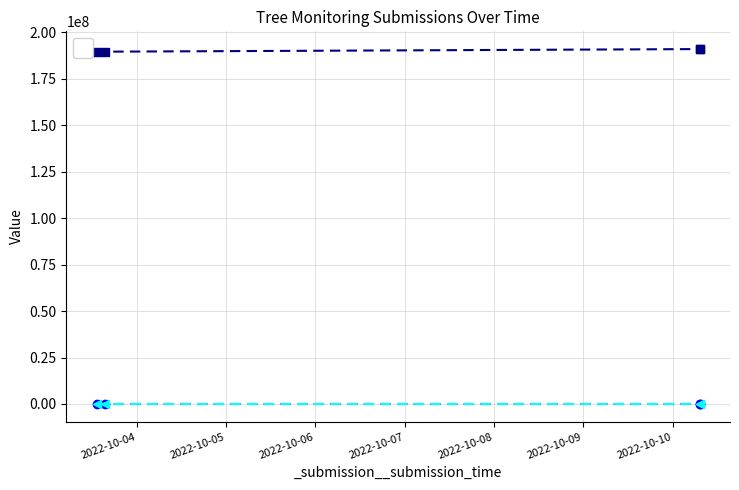

What is the smallest value displayed?

1